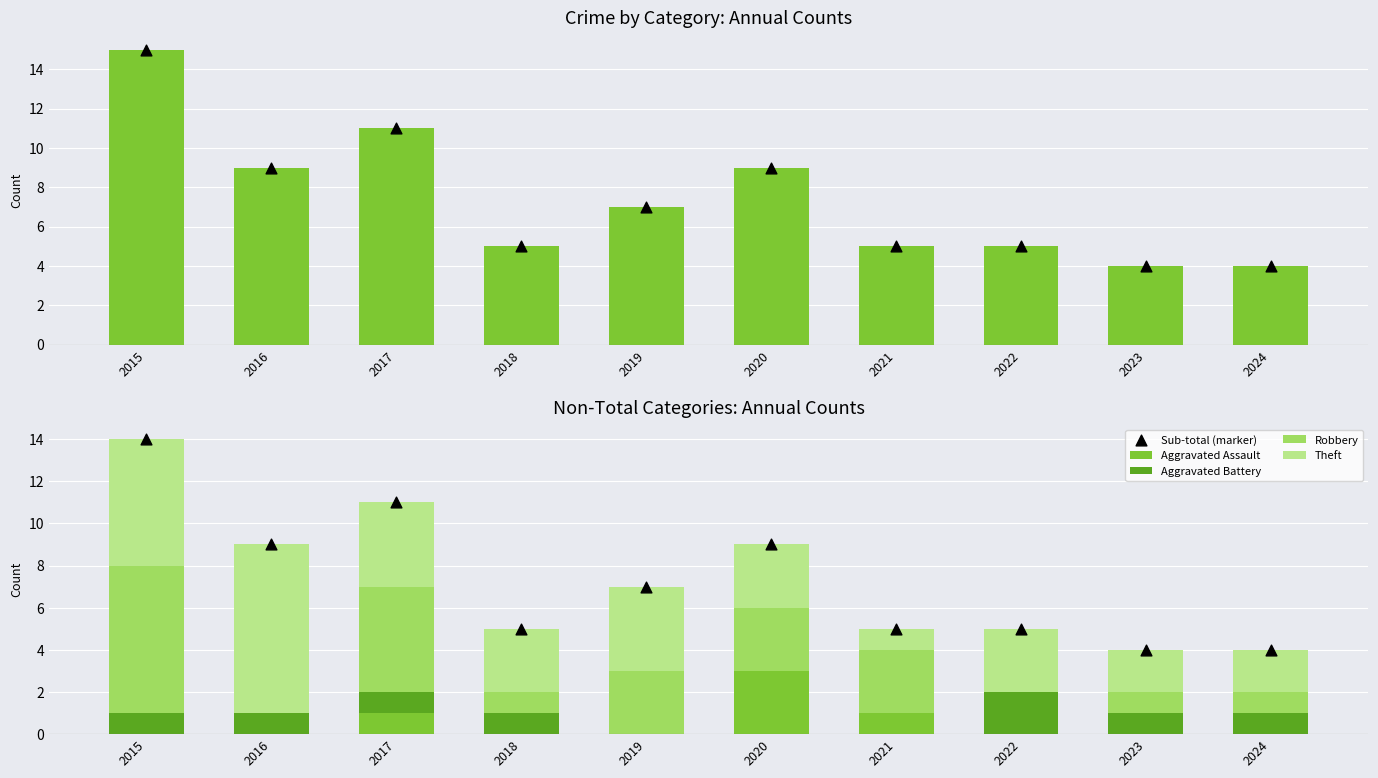

Which series reaches the minimum Y coordinate?

Aggravated Assault